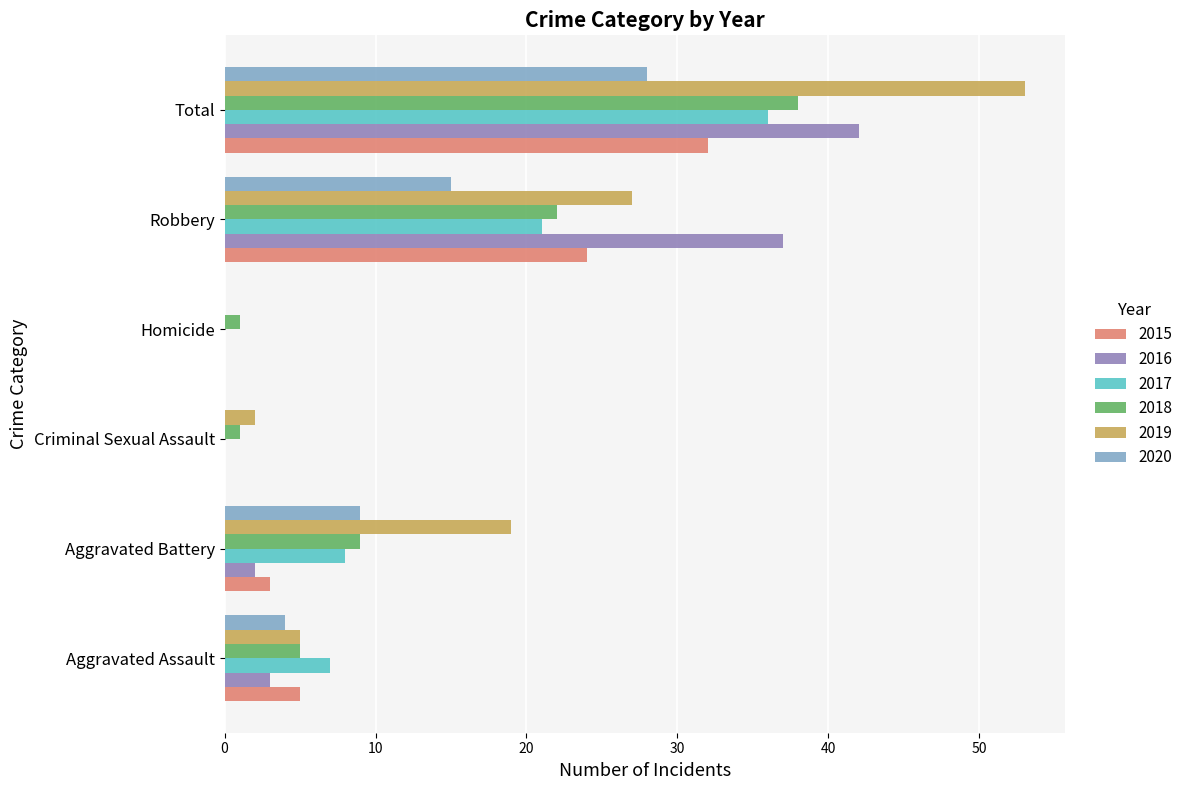

Is the value of 2016 at Aggravated Assault greater than the value of 2018 at Criminal Sexual Assault?

Yes